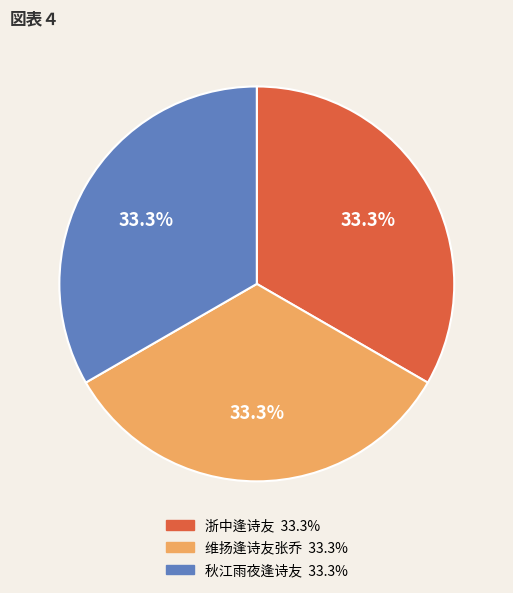

Count the number of slices in the pie.

3